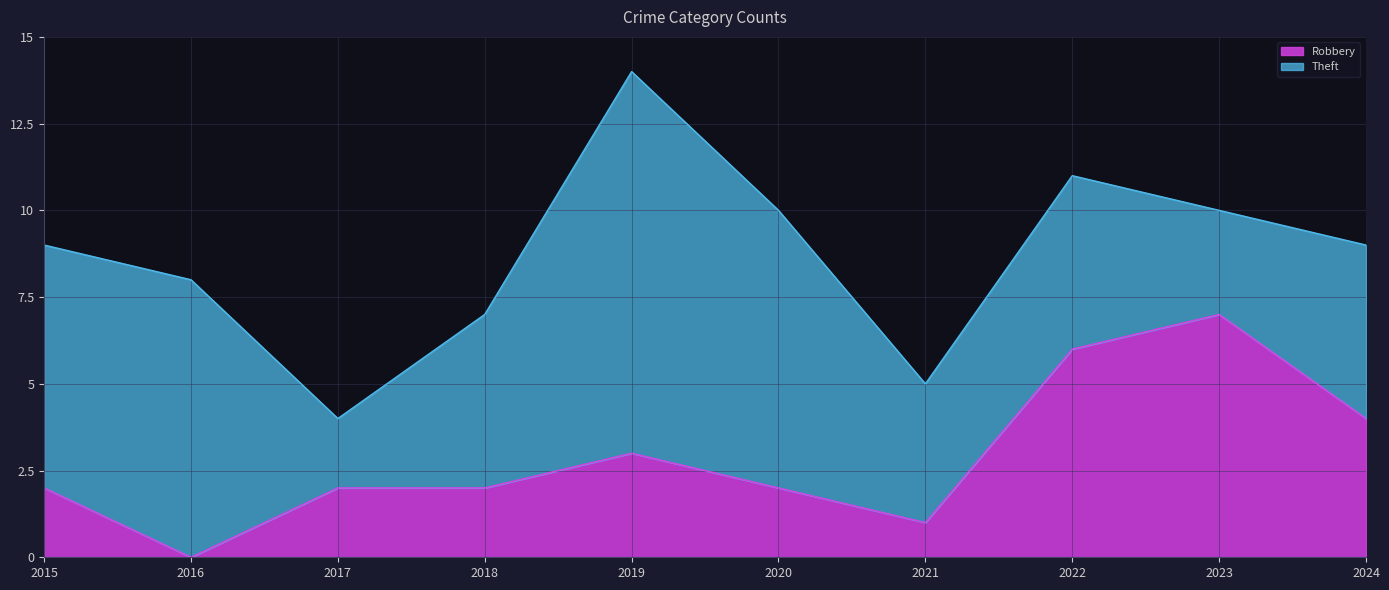

The value at 2020 is 1. True or false?

False